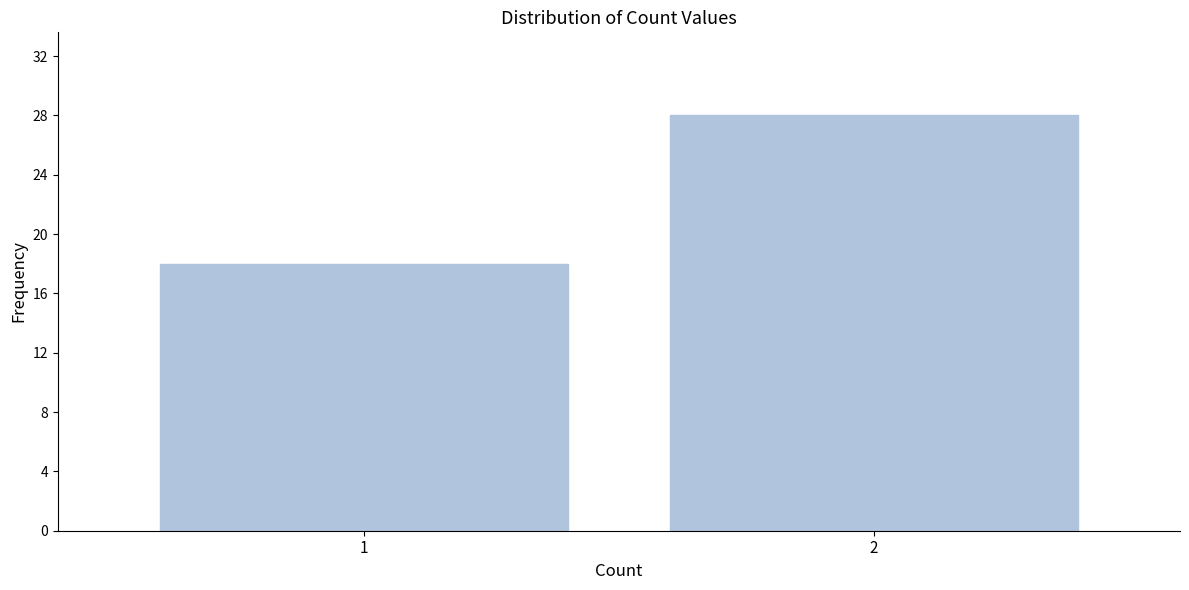

Reading left to right, transcribe all the data shown in this chart.

18	28